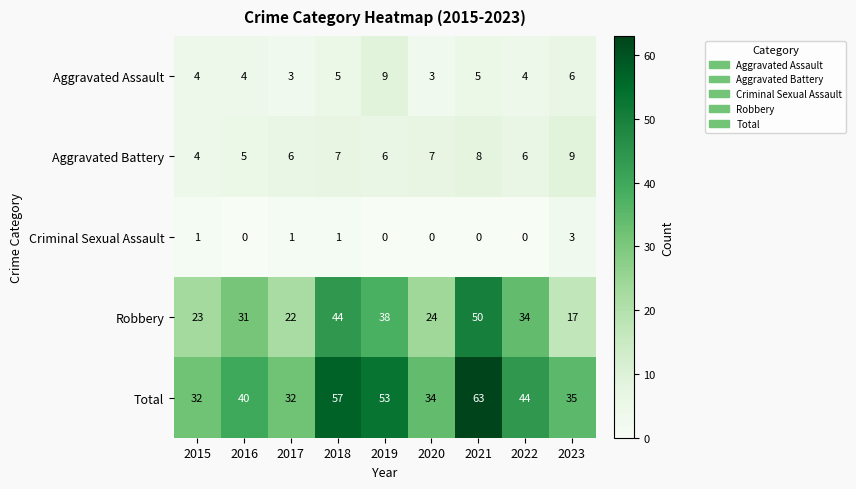

Rank the series at 2018 from highest to lowest value.

Total, Robbery, Aggravated Battery, Aggravated Assault, Criminal Sexual Assault